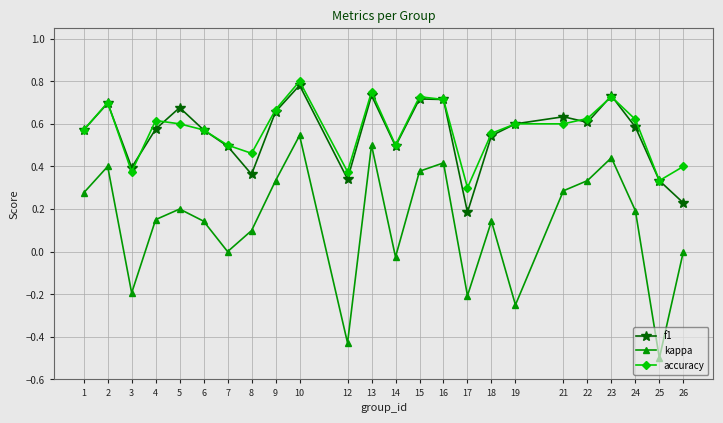

Rank the series at 21 from highest to lowest value.

f1, accuracy, kappa